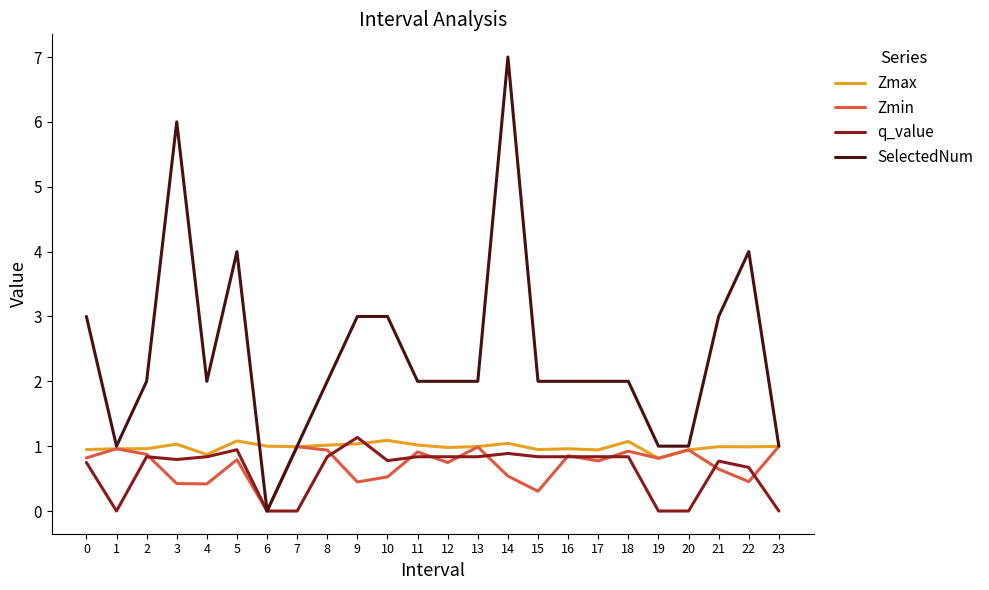

Which series has the largest total across all categories?

SelectedNum